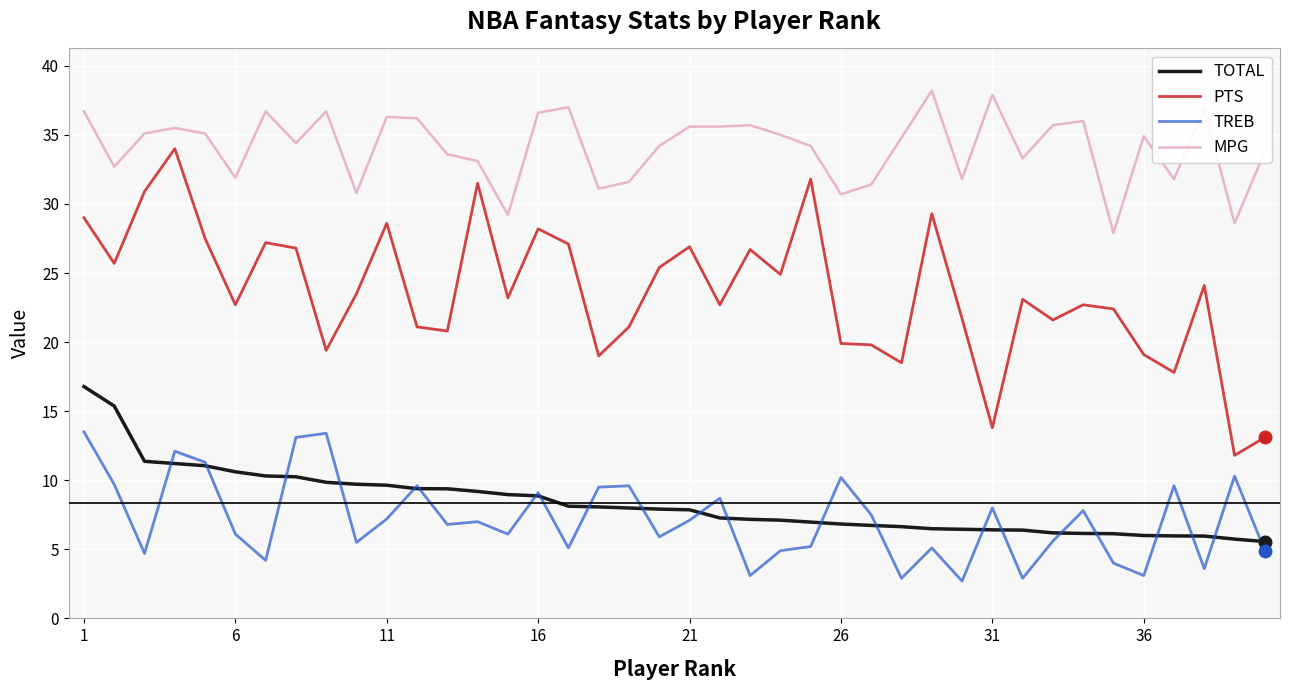

What is the minimum value for TOTAL?

5.6